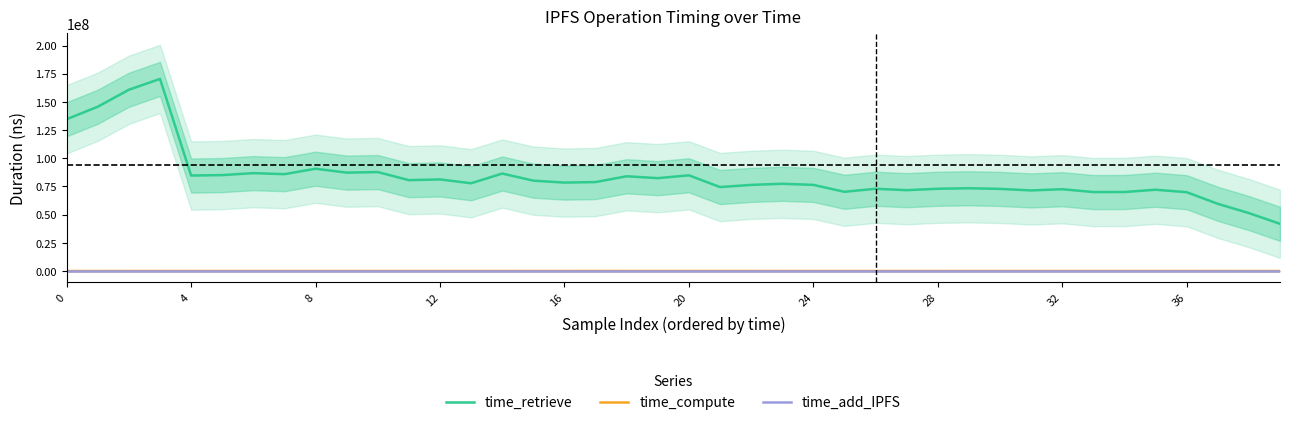

Is the value of time_retrieve at 0 greater than the value of time_compute at 8?

Yes